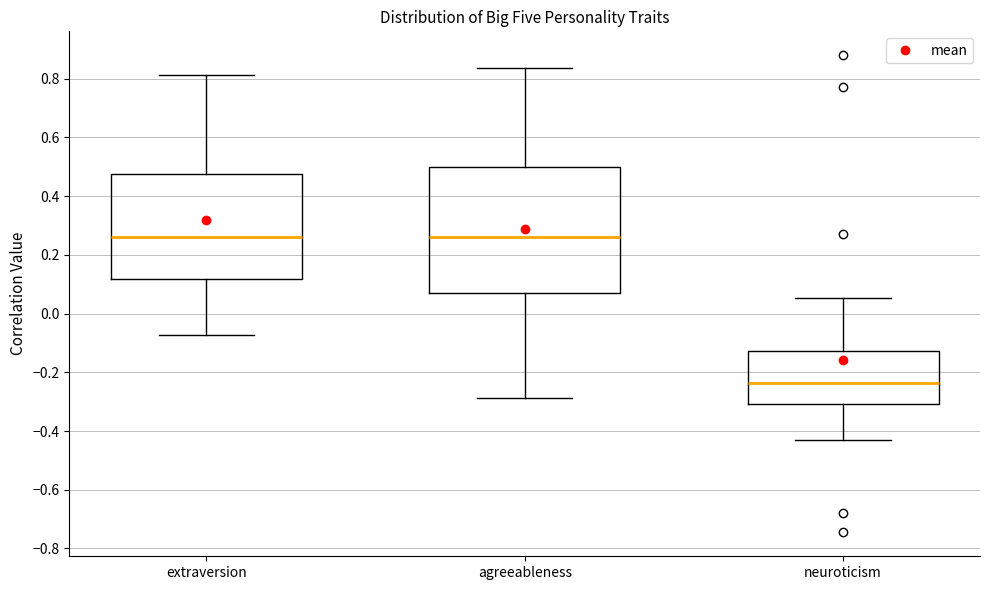

Reading left to right, read every box against the y-axis: the position of its median line, the range the box covers, and the ends of its whiskers. The values are not printed on the chart, so give them approximately, as read against the axis.

extraversion: median 0.26, box 0.12 to 0.48, whiskers -0.08 to 0.82
agreeableness: median 0.26, box 0.08 to 0.50, whiskers -0.28 to 0.84
neuroticism: median -0.24, box -0.30 to -0.12, whiskers -0.44 to 0.06